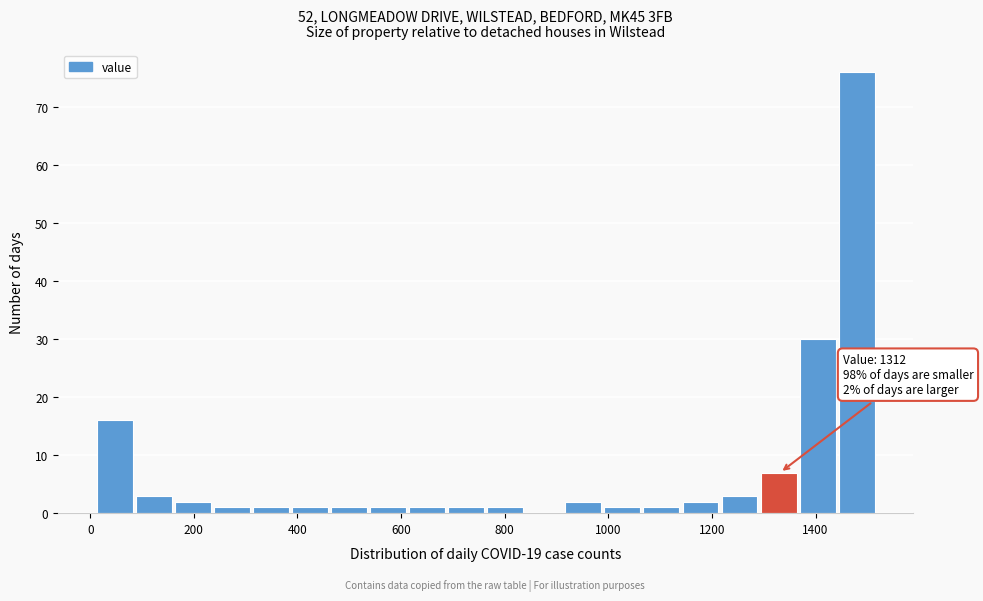

Read against the x-axis, roughly where is the centre of the tallest bar?

1480